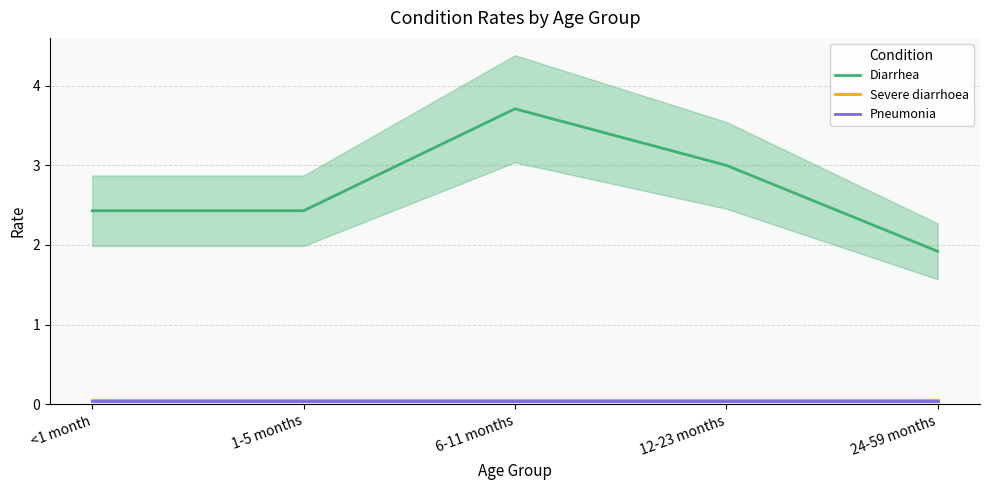

At which category does the chart reach its minimum across all series?

<1 month